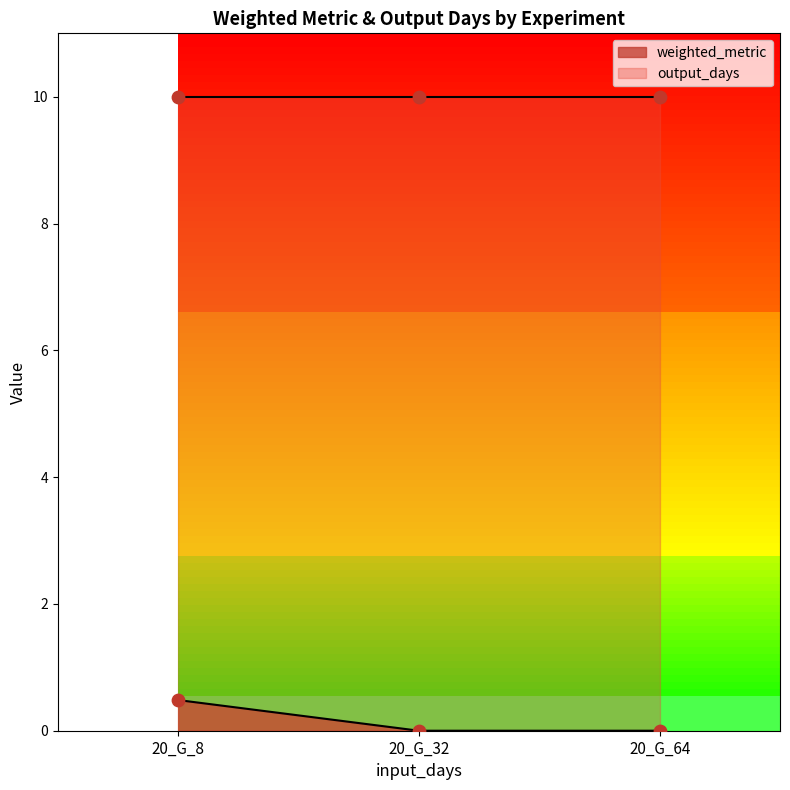

Between 20_G_8 and 20_G_32, which is larger?

20_G_8